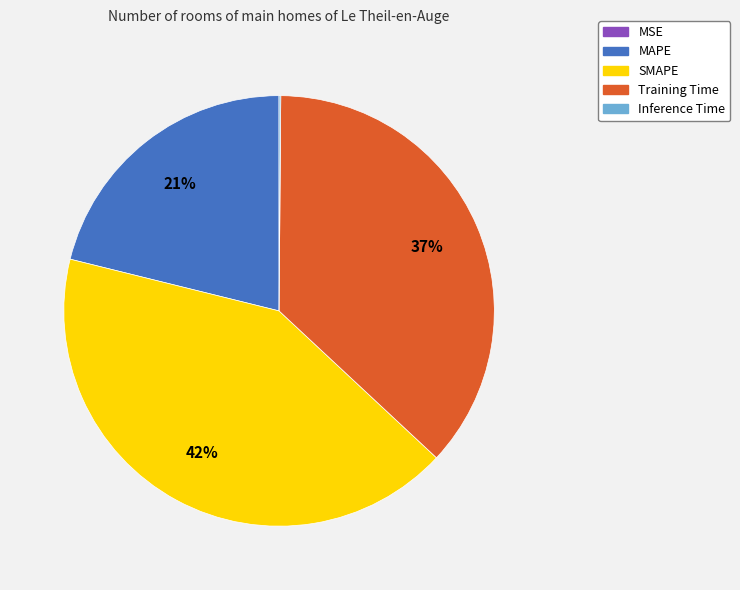

What is the largest slice in the pie chart?

SMAPE